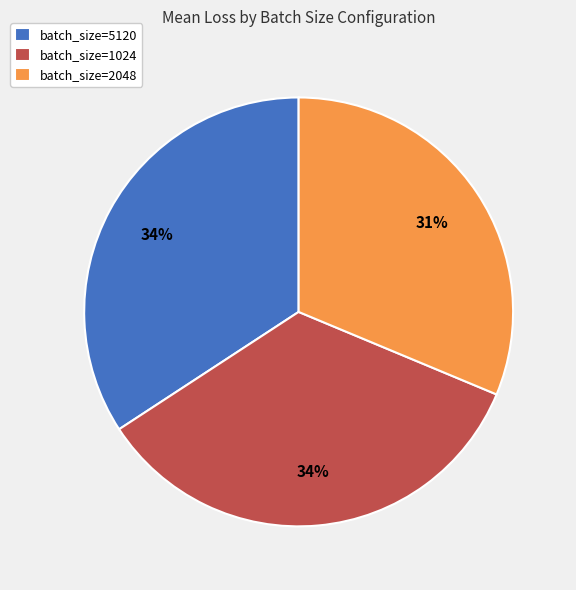

Combined, do batch_size=1024 and batch_size=2048 account for over 50%?

Yes